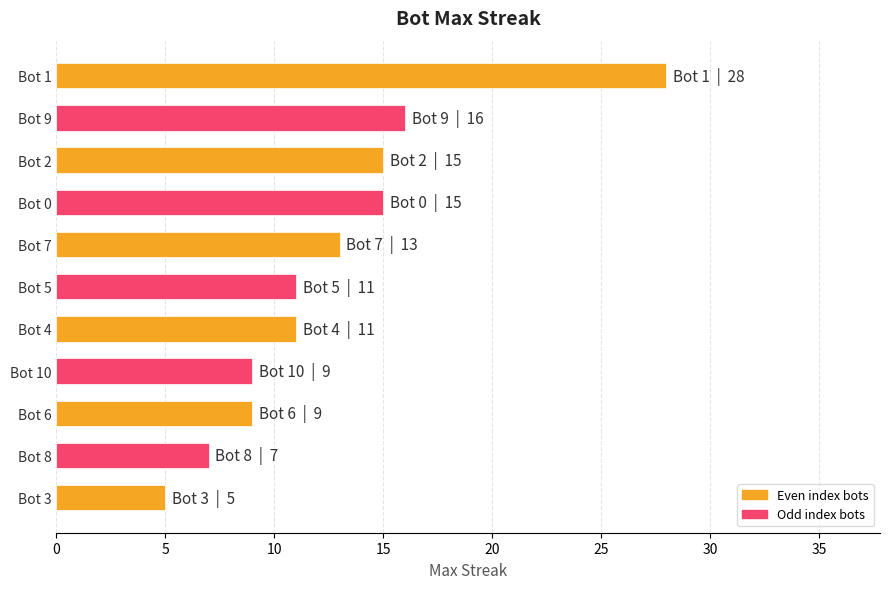

What is the label of the 2nd bar from the top?

Bot 9